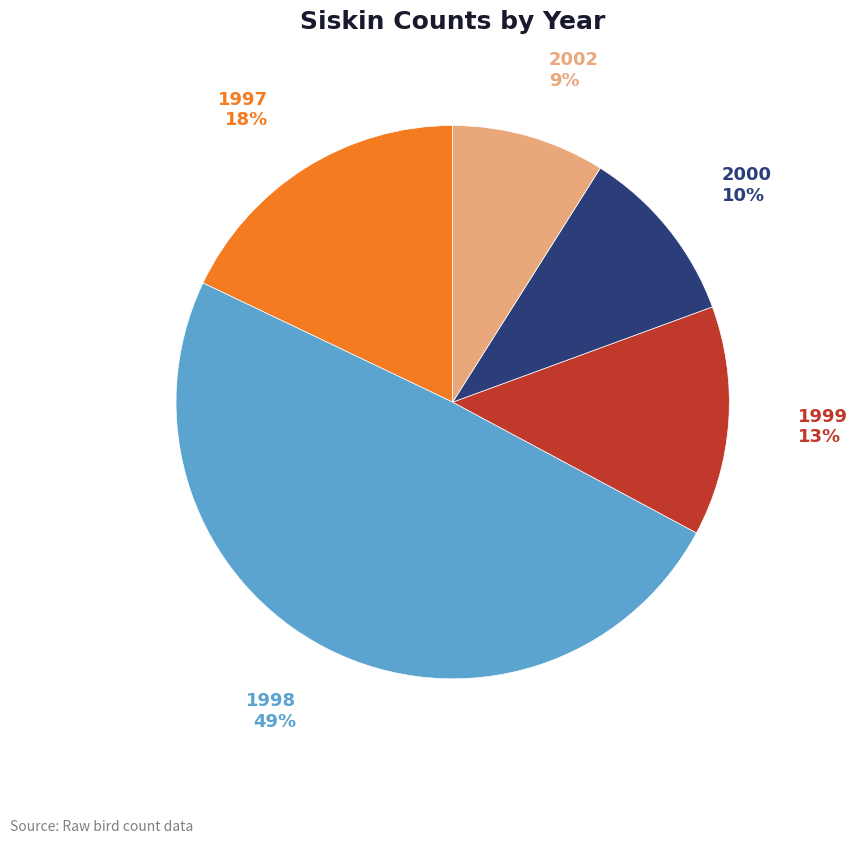

Is there any slice that represents more than half of the pie?

No